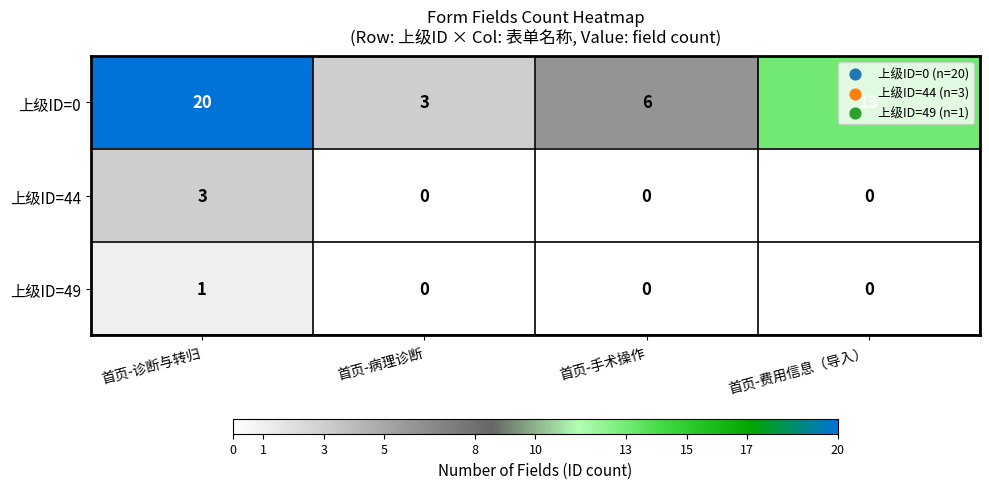

What is the spread (max minus min) of values at 首页-手术操作?

6